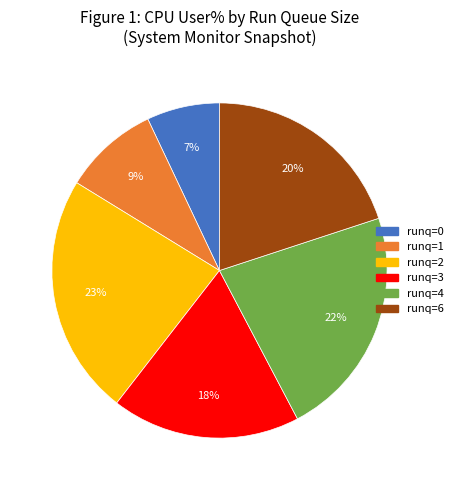

To the nearest percent, what is the difference between the largest and smallest slice percentages?

16%